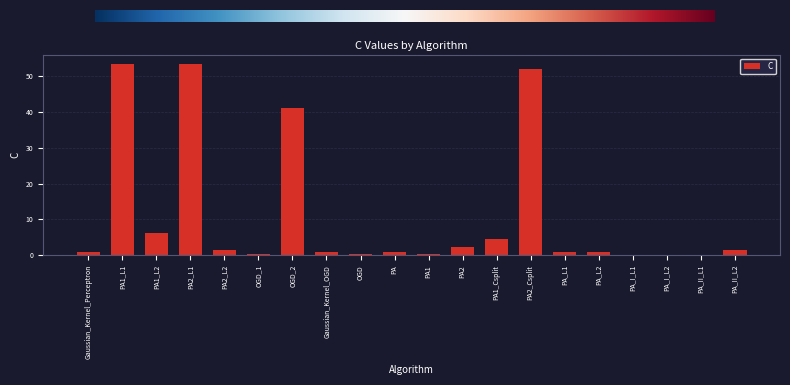

What is the greatest value displayed?

53.4